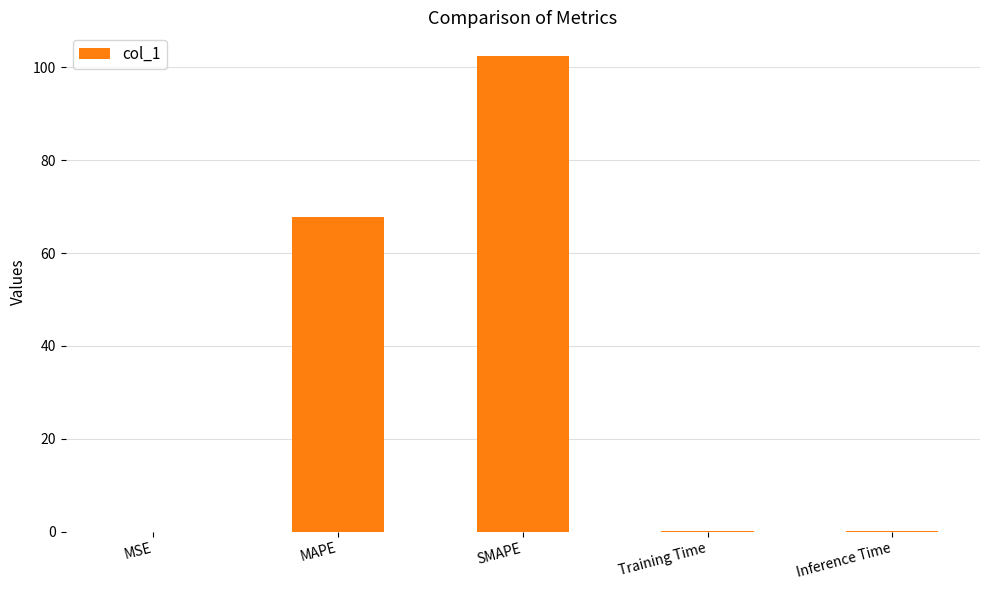

Where is the data nearest to the value 51?

MAPE